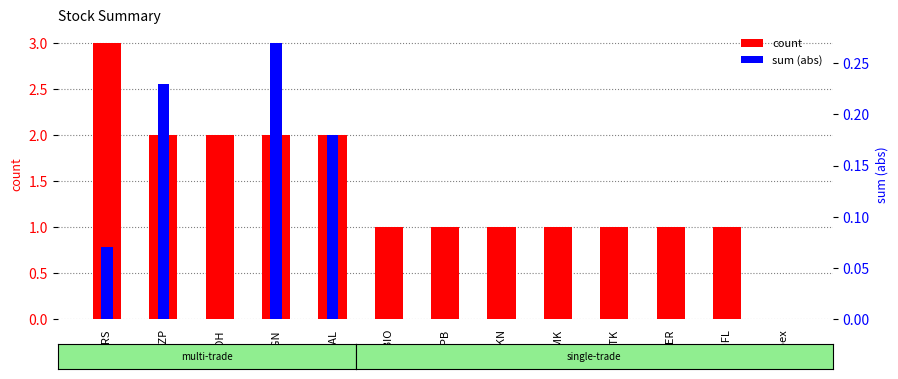

What is the average value of the count series?

1.4